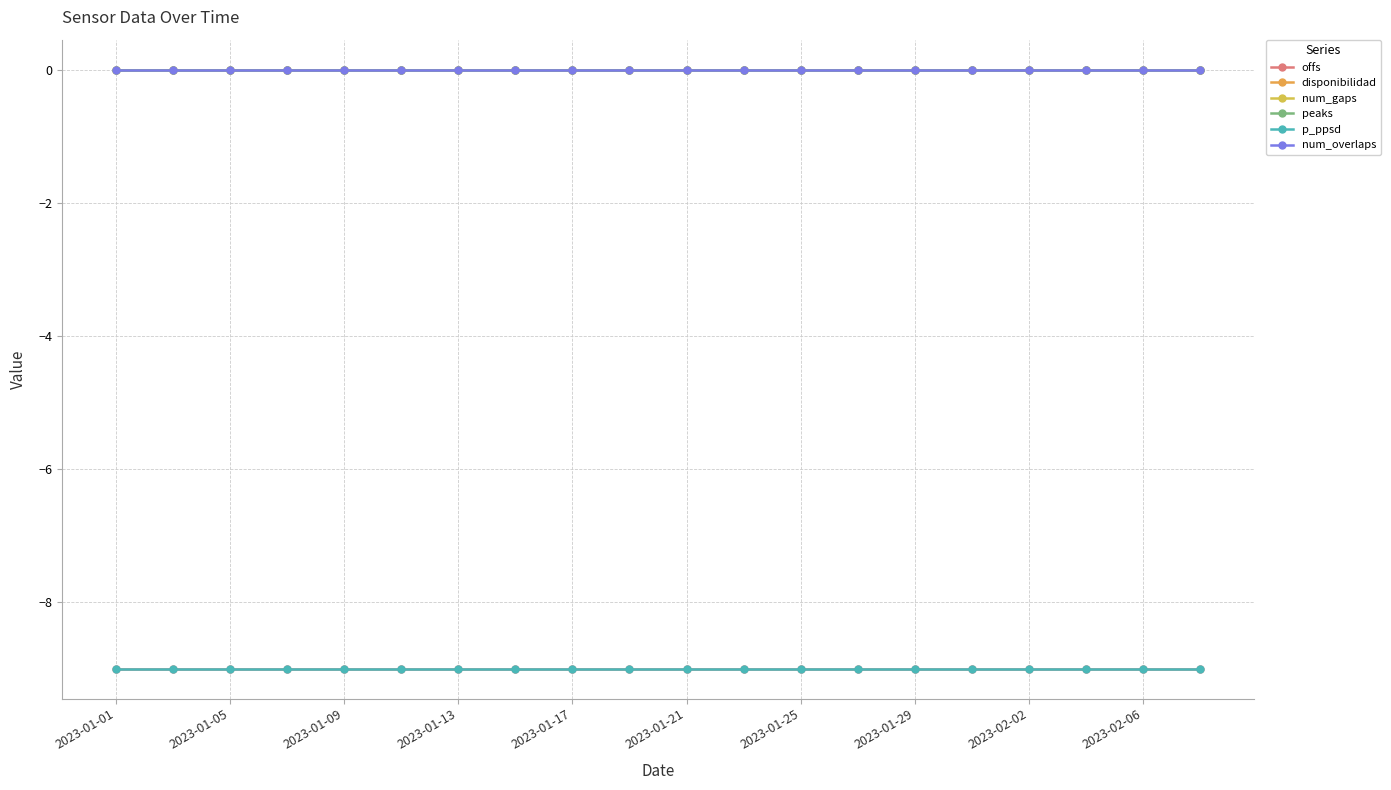

Does the chart have visible grid lines?

Yes